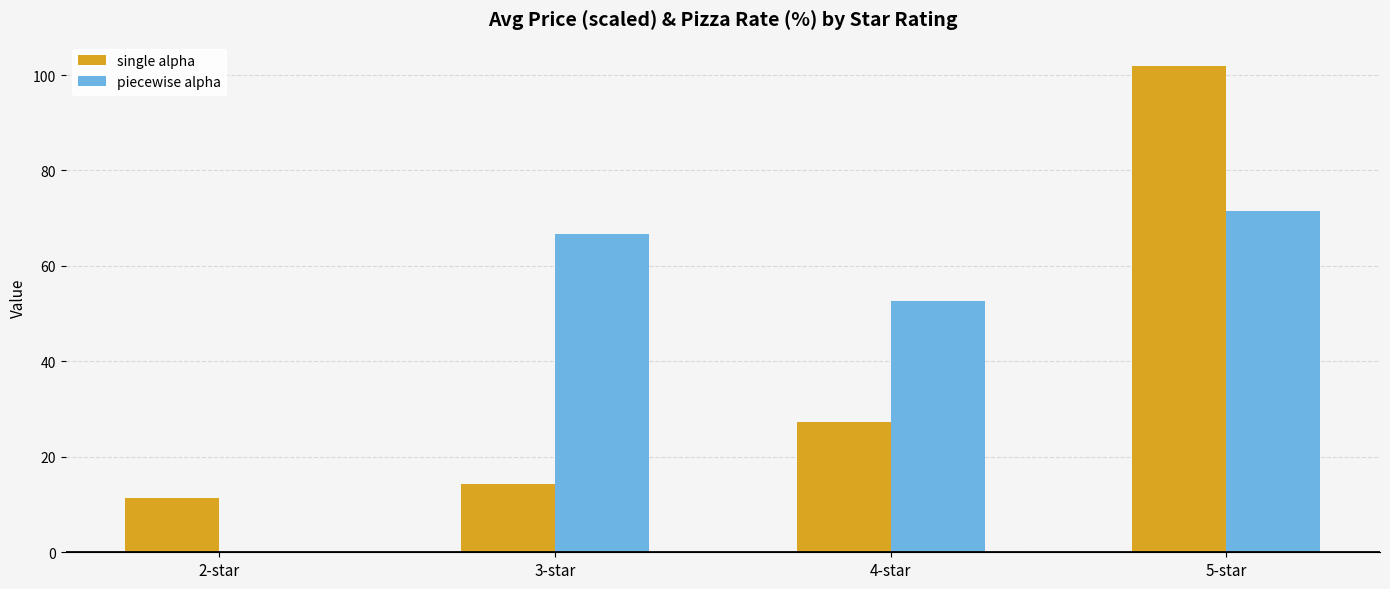

At which category is the sum across all series the highest?

5-star